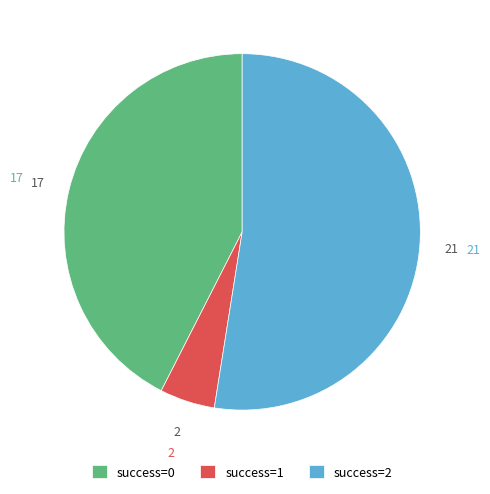

Is success=2 the majority of the pie?

Yes